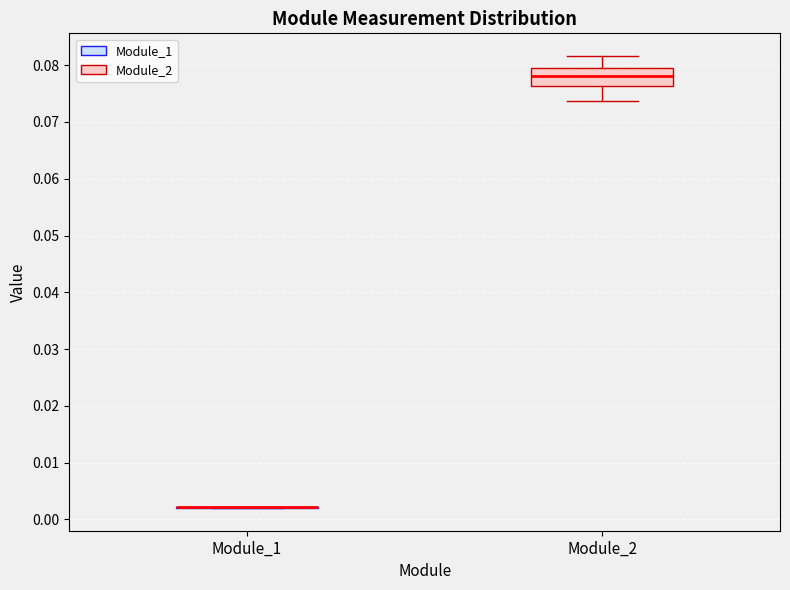

Reading left to right, read every box against the y-axis: the position of its median line, the range the box covers, and the ends of its whiskers. The values are not printed on the chart, so give them approximately, as read against the axis.

Module_1: box collapsed to a line at 0.002, whiskers 0.002 to 0.002
Module_2: median 0.078, box 0.076 to 0.080, whiskers 0.074 to 0.082